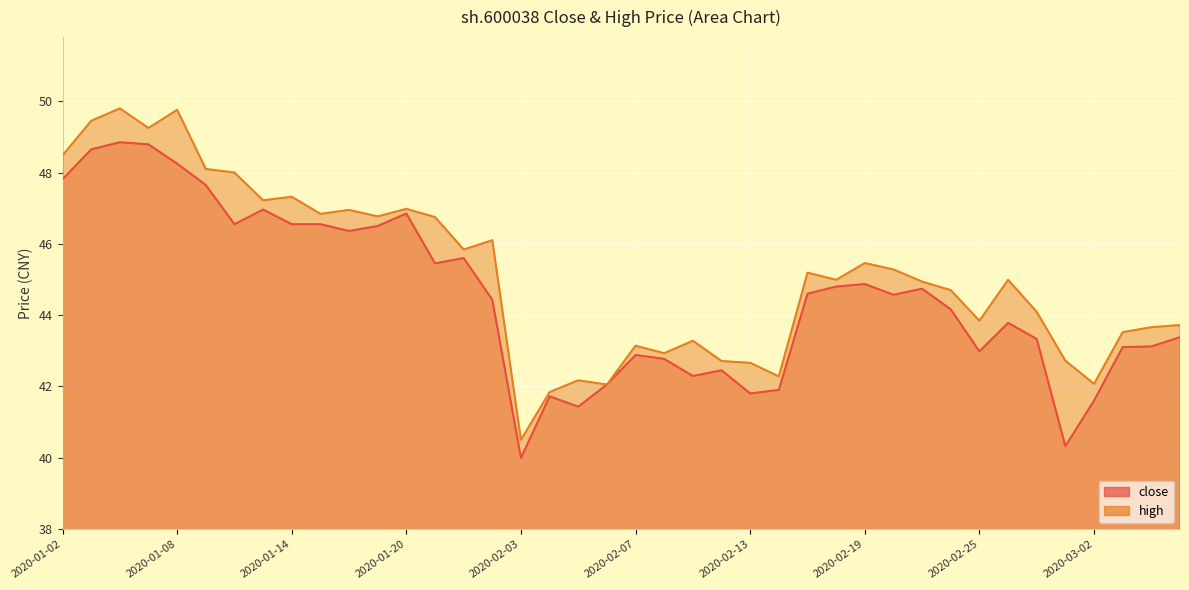

Reading left to right, transcribe all the data shown in this chart.

close: 47.8	48.6	48.9	48.8	48.2	47.6	46.5	47.0	46.5	46.5	46.4	46.5	46.9	45.5	45.6	44.4	40.0	41.7	41.4	42.0	42.9	42.8	42.3	42.5	41.8	41.9	44.6	44.8	44.9	44.6	44.7	44.2	43.0	43.8	43.3	40.3	41.6	43.1	43.1	43.4
high: 48.5	49.5	49.8	49.2	49.8	48.1	48.0	47.2	47.3	46.8	47.0	46.8	47.0	46.8	45.8	46.1	40.5	41.8	42.2	42.0	43.1	42.9	43.3	42.7	42.7	42.3	45.2	45.0	45.5	45.3	44.9	44.7	43.8	45.0	44.1	42.7	42.1	43.5	43.7	43.7